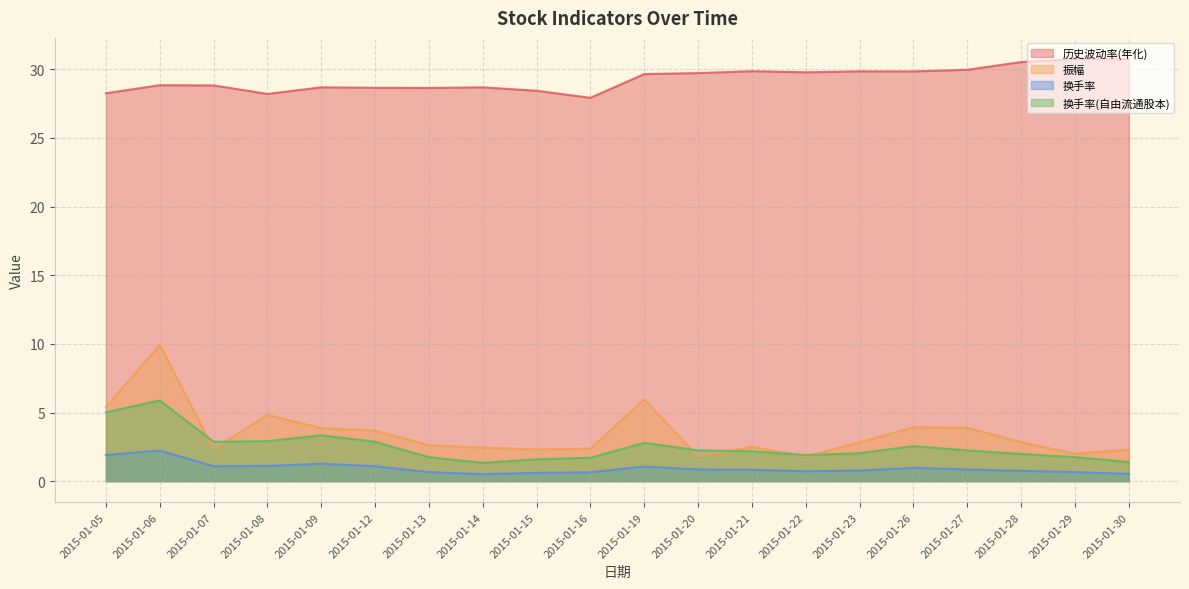

Does the chart display data point markers on the line(s)?

No